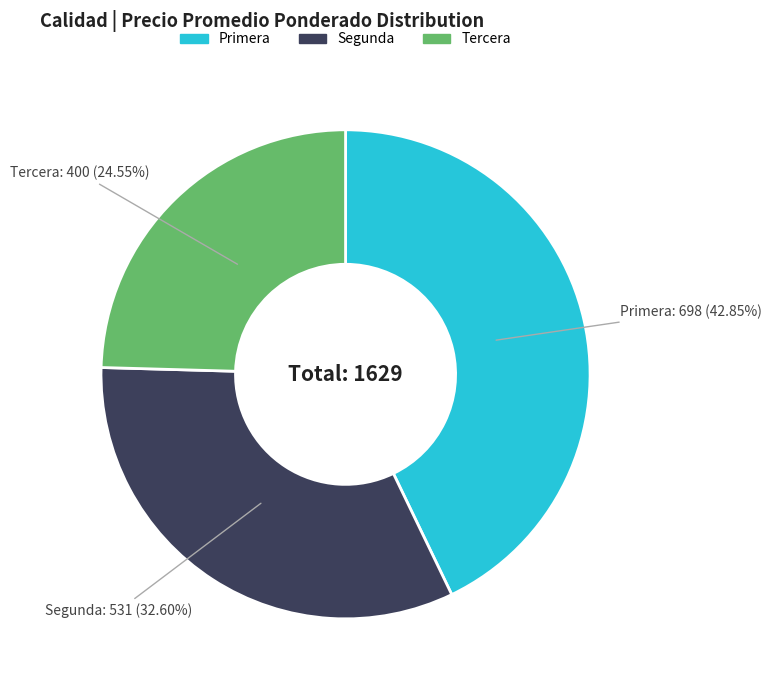

The Segunda slice represents 25% of the pie. True or false?

False